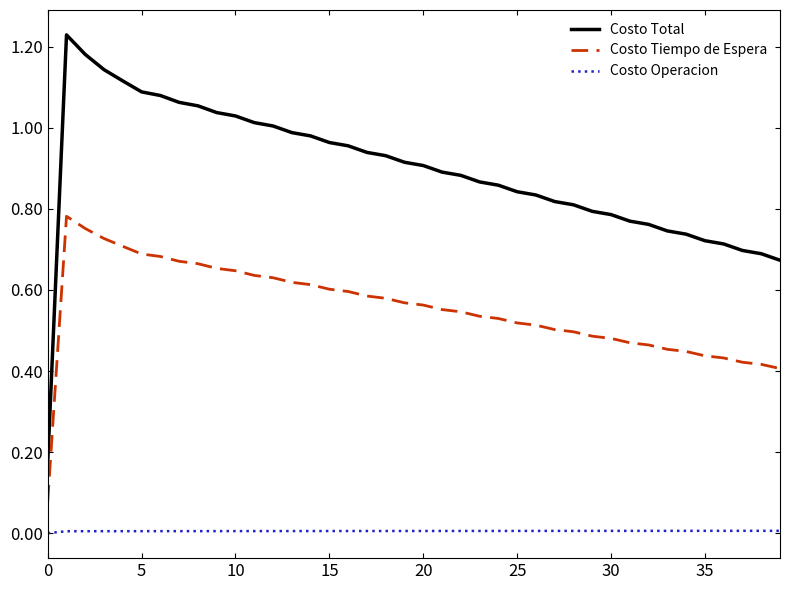

Rank the series by their maximum value, from highest to lowest.

Costo Total, Costo Tiempo de Espera, Costo Operacion